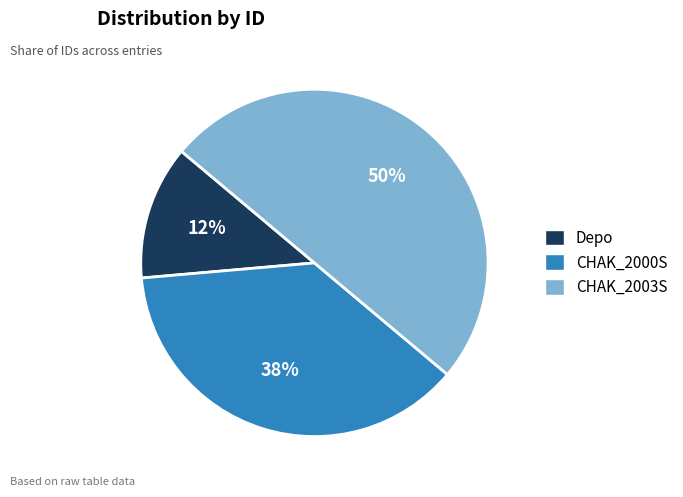

What percentage is the CHAK_2003S slice, to the nearest percent?

50%